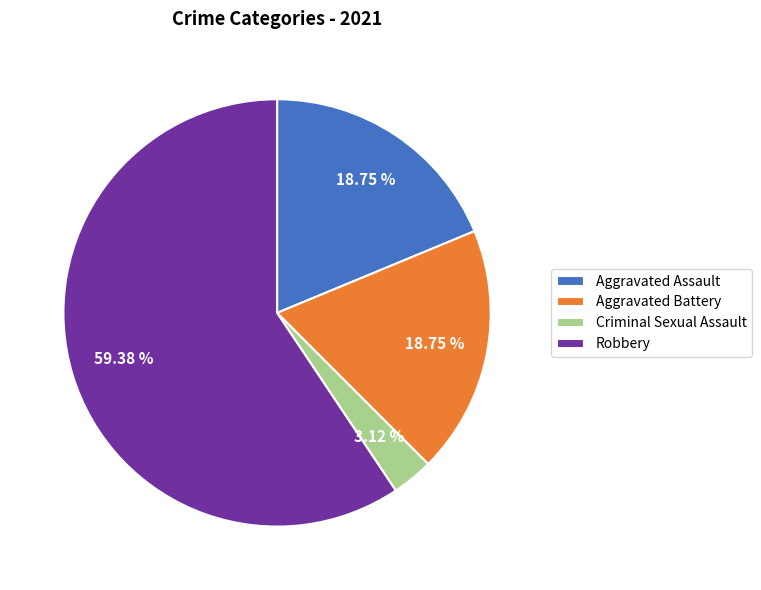

The Robbery slice represents 72% of the pie. True or false?

False